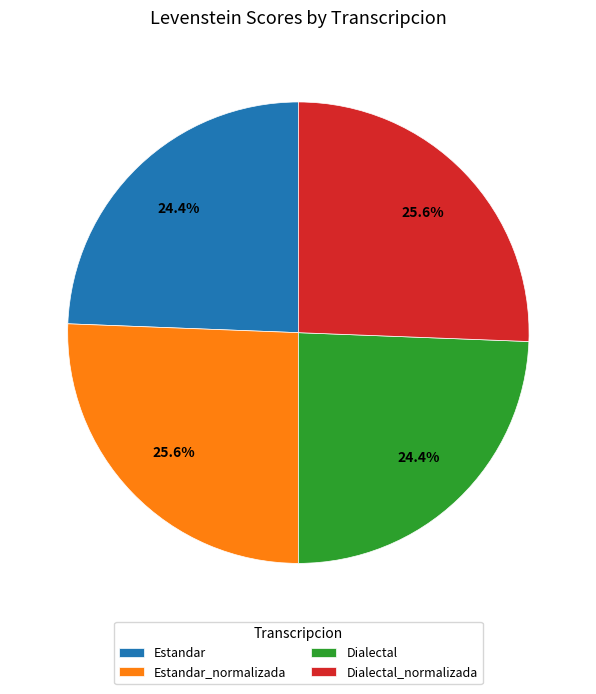

What percentage is the Dialectal slice, to the nearest percent?

24%